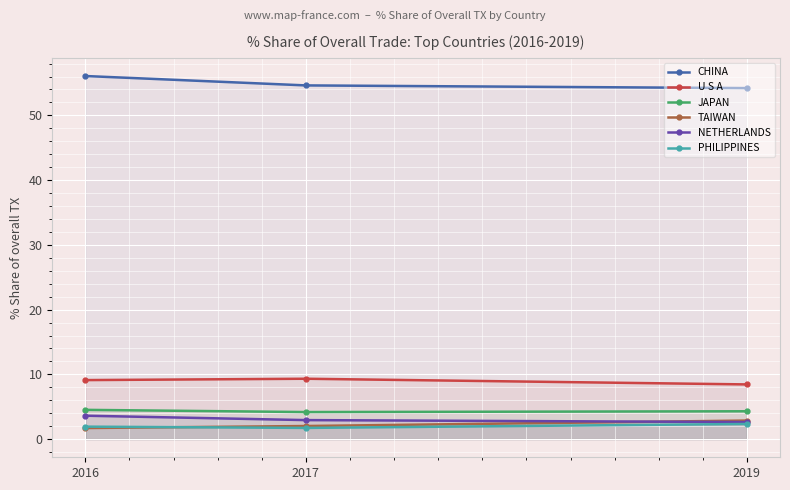

At which category is the sum across all series the highest?

2016